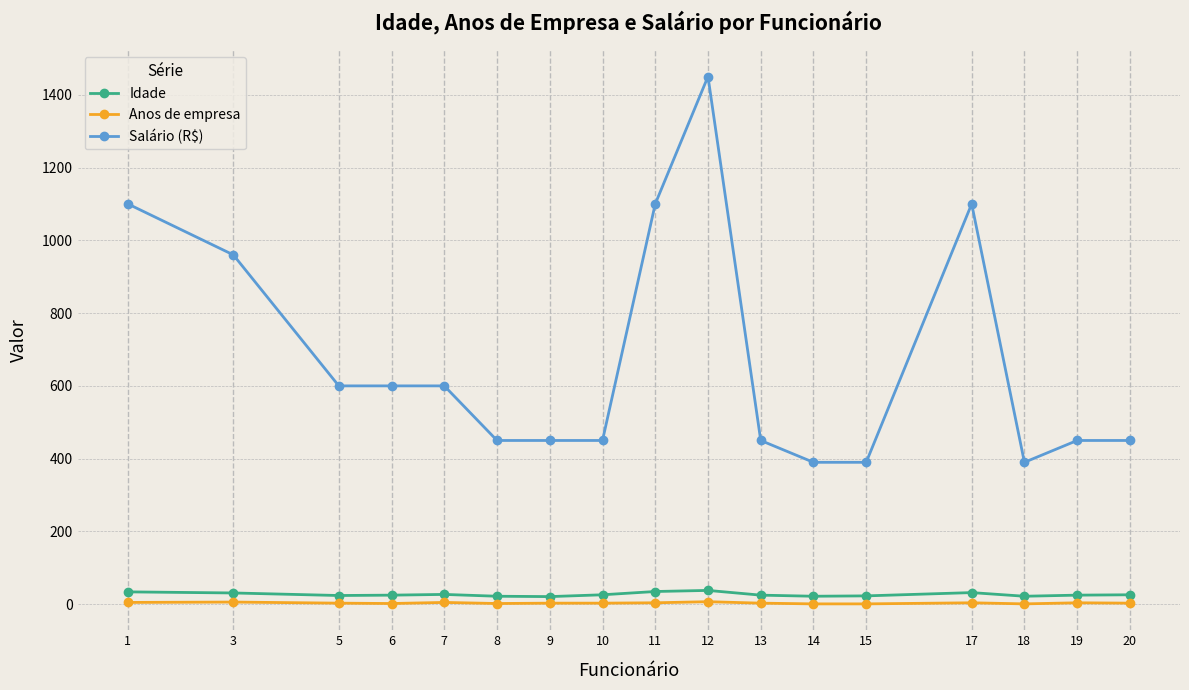

Is this an area chart (filled region under the line)?

No